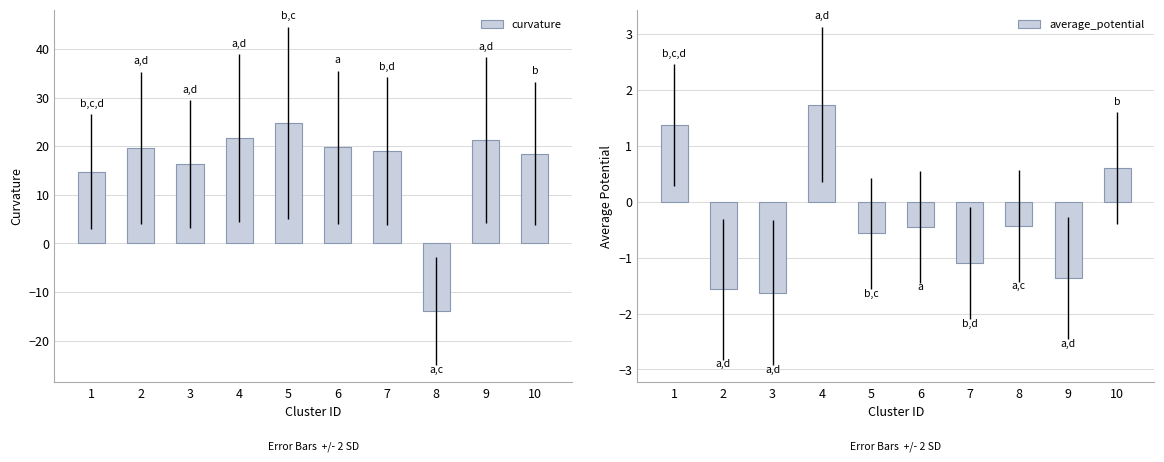

How many bars are there in total?

20